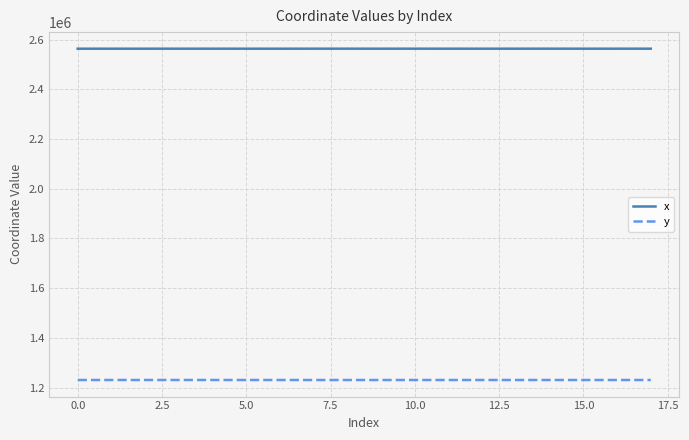

Which series has the largest total across all categories?

x